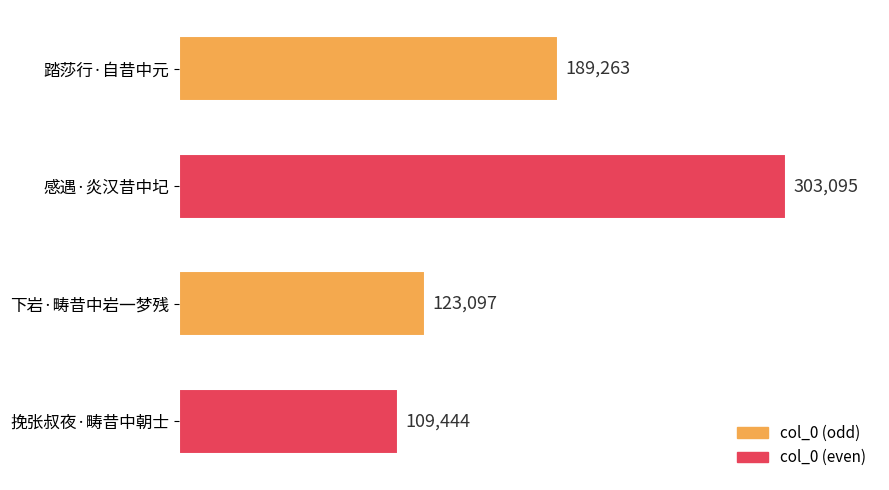

What is the sum of all values?

724899